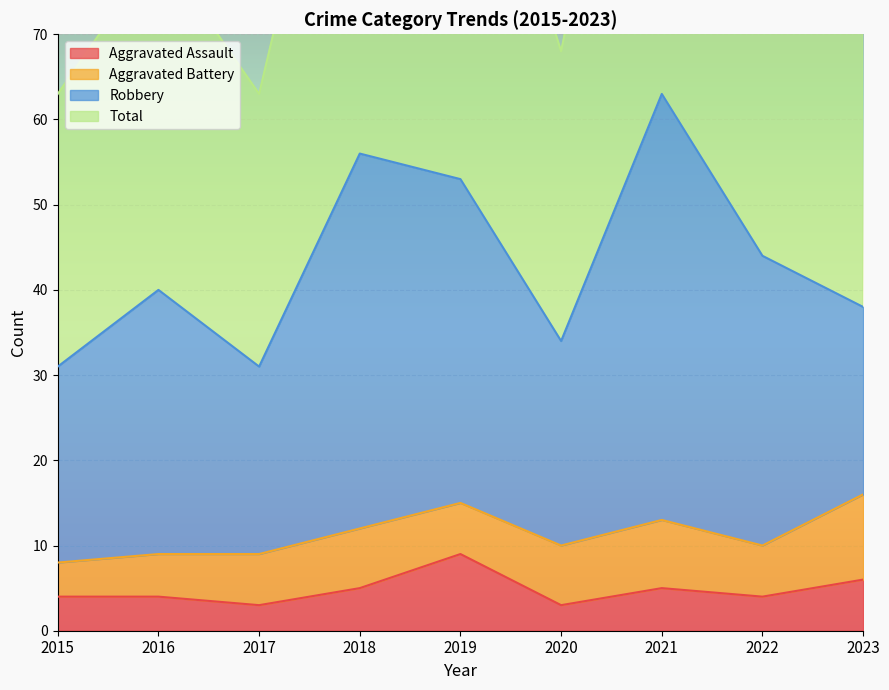

What is the highest value of the Aggravated Assault series?

9